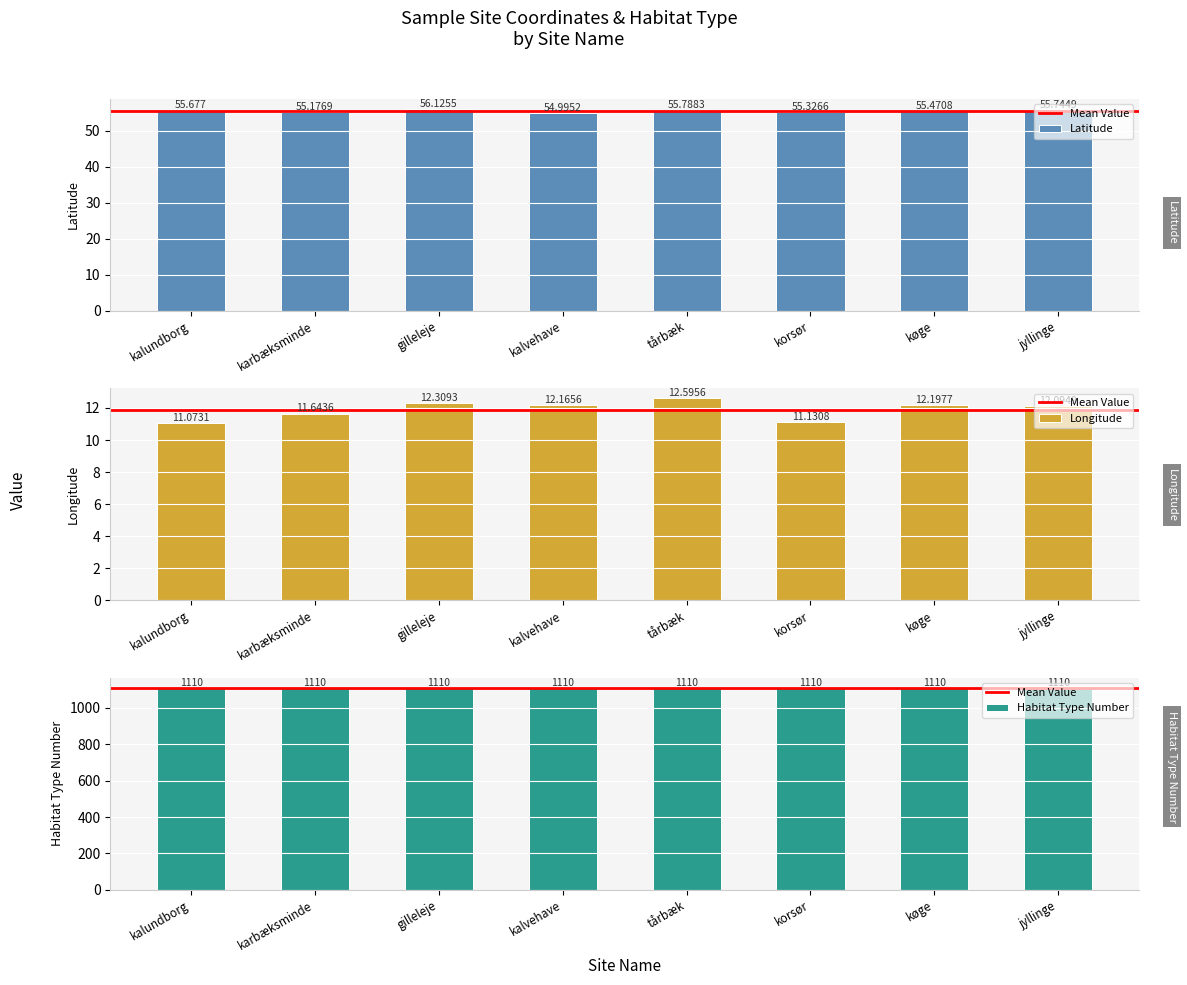

Where is longitude nearest to the value 11?

kalundborg